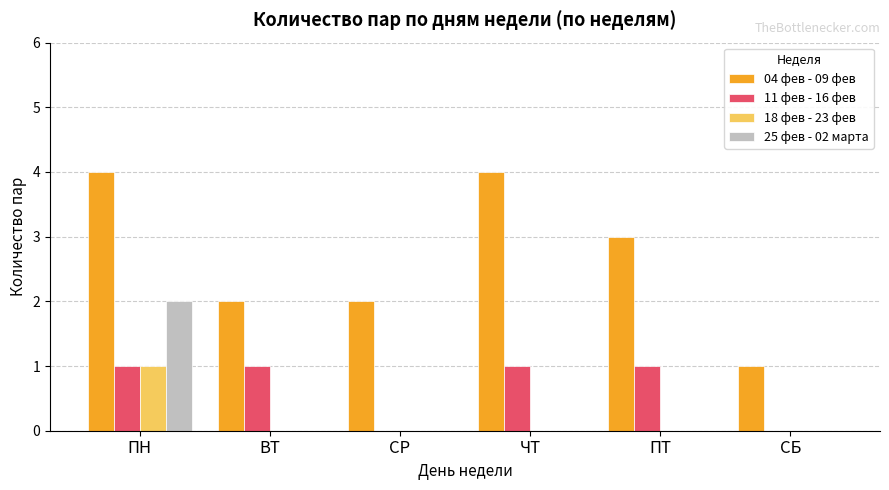

What is the maximum value shown in the chart?

4